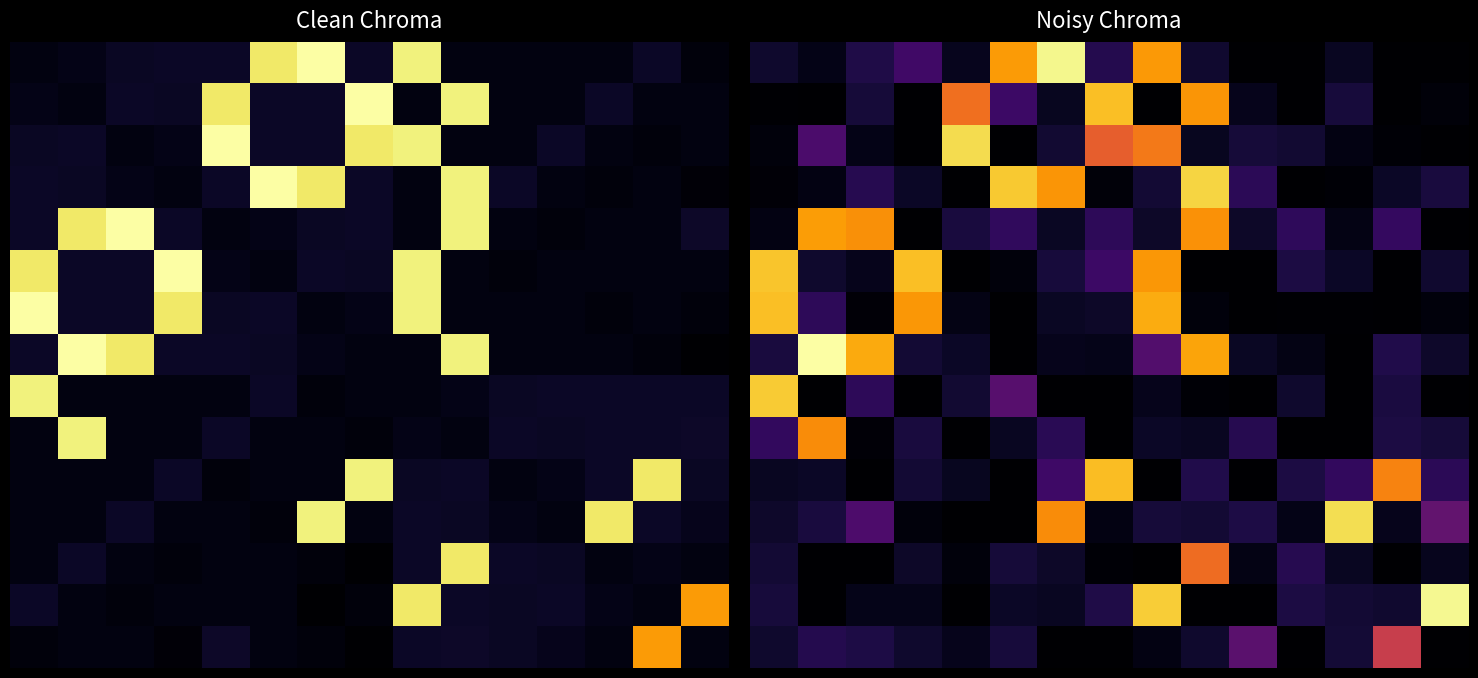

How many distinct data groups are displayed?

15